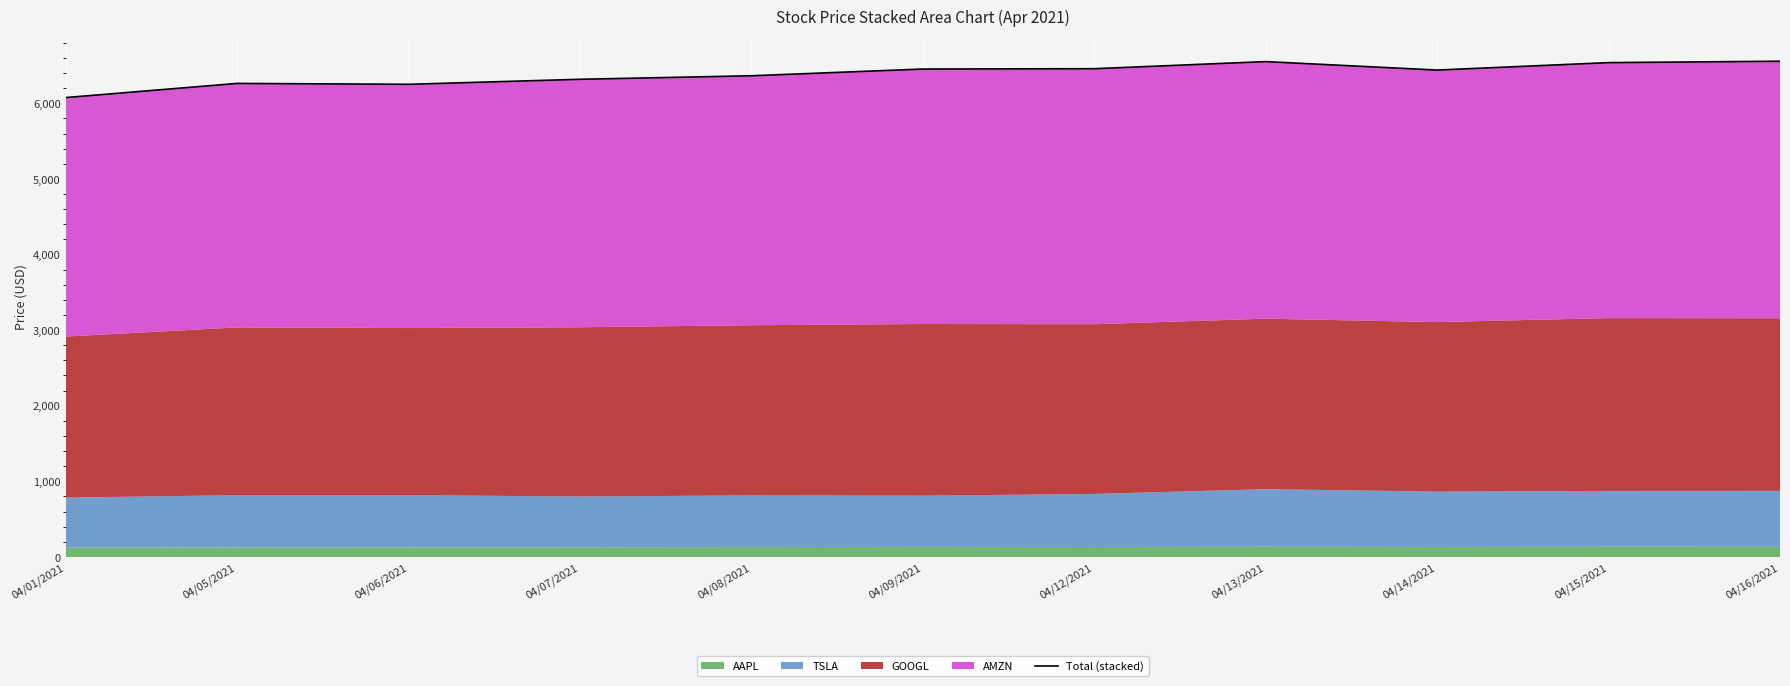

What is the sum of the values at 04/07/2021 and 04/06/2021?

12568.2